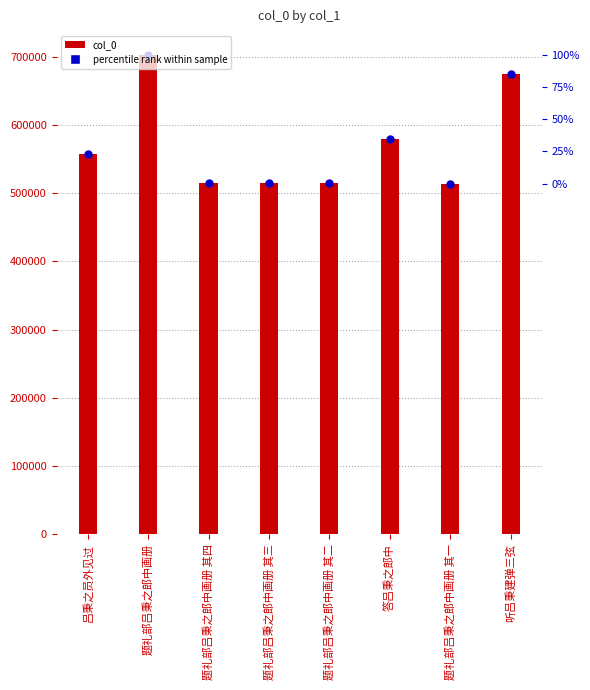

Which series has the largest total across all categories?

col_0